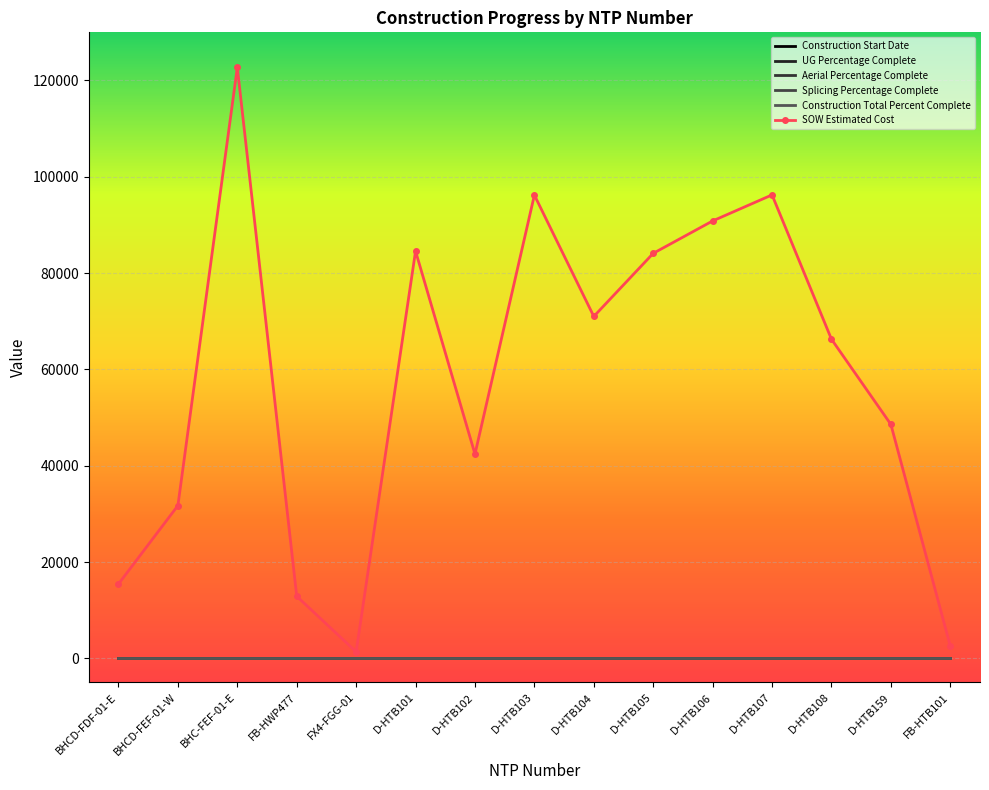

Reading right to left, extract all data points from this chart.

Construction Start Date: FB-HTB101=0.0	D-HTB159=0.0	D-HTB108=0.0	D-HTB107=0.0	D-HTB106=0.0	D-HTB105=0.0	D-HTB104=0.0	D-HTB103=0.0	D-HTB102=0.0	D-HTB101=0.0	FX4-FGG-01=0.0	FB-HWP477=0.0	BHC-FEF-01-E=0.0	BHCD-FEF-01-W=0.0	BHCD-FDF-01-E=0.0
UG Percentage Complete: FB-HTB101=0.0	D-HTB159=0.0	D-HTB108=0.0	D-HTB107=0.0	D-HTB106=0.0	D-HTB105=0.0	D-HTB104=0.0	D-HTB103=0.0	D-HTB102=0.0	D-HTB101=0.0	FX4-FGG-01=0.0	FB-HWP477=0.0	BHC-FEF-01-E=0.0	BHCD-FEF-01-W=0.0	BHCD-FDF-01-E=0.0
Aerial Percentage Complete: FB-HTB101=0.0	D-HTB159=0.0	D-HTB108=0.0	D-HTB107=0.0	D-HTB106=0.0	D-HTB105=0.0	D-HTB104=0.0	D-HTB103=0.0	D-HTB102=0.0	D-HTB101=0.0	FX4-FGG-01=0.0	FB-HWP477=0.0	BHC-FEF-01-E=0.0	BHCD-FEF-01-W=0.0	BHCD-FDF-01-E=0.0
Splicing Percentage Complete: FB-HTB101=0.0	D-HTB159=0.0	D-HTB108=0.0	D-HTB107=0.0	D-HTB106=0.0	D-HTB105=0.0	D-HTB104=0.0	D-HTB103=0.0	D-HTB102=0.0	D-HTB101=0.0	FX4-FGG-01=0.0	FB-HWP477=0.0	BHC-FEF-01-E=0.0	BHCD-FEF-01-W=0.0	BHCD-FDF-01-E=0.0
Construction Total Percent Complete: FB-HTB101=0.0	D-HTB159=0.0	D-HTB108=0.0	D-HTB107=0.0	D-HTB106=0.0	D-HTB105=0.0	D-HTB104=0.0	D-HTB103=0.0	D-HTB102=0.0	D-HTB101=0.0	FX4-FGG-01=0.0	FB-HWP477=0.0	BHC-FEF-01-E=0.0	BHCD-FEF-01-W=0.0	BHCD-FDF-01-E=0.0
SOW Estimated Cost: FB-HTB101=2530.0	D-HTB159=48577.0	D-HTB108=66271.5	D-HTB107=96242.0	D-HTB106=90832.0	D-HTB105=84103.0	D-HTB104=71001.0	D-HTB103=96198.5	D-HTB102=42408.0	D-HTB101=84564.5	FX4-FGG-01=1343.9	FB-HWP477=12886.4	BHC-FEF-01-E=122715.9	BHCD-FEF-01-W=31717.7	BHCD-FDF-01-E=15436.9